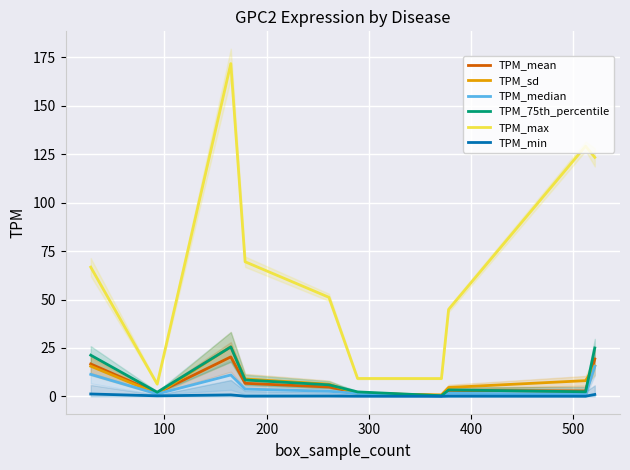

True or false: TPM_max and TPM_min cross at least once.

False